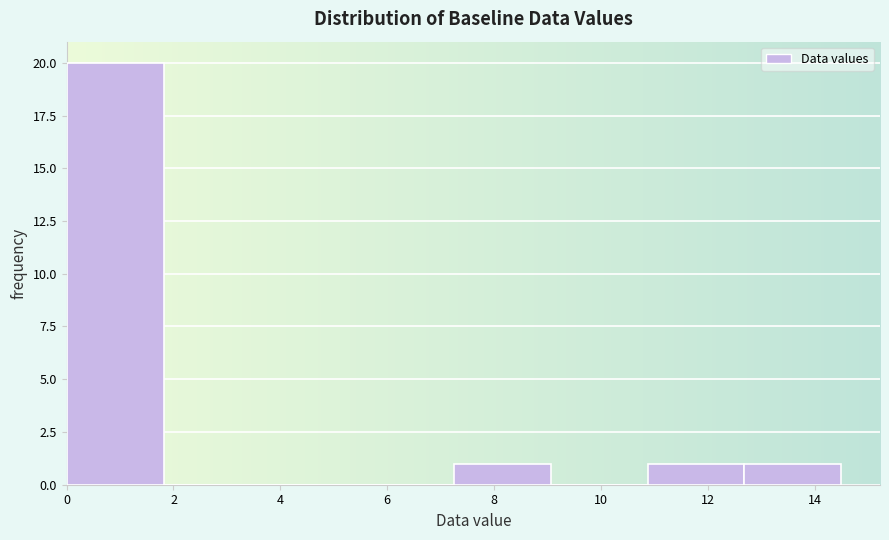

Which range on the x-axis has the tallest bar?

0.0 to 1.8